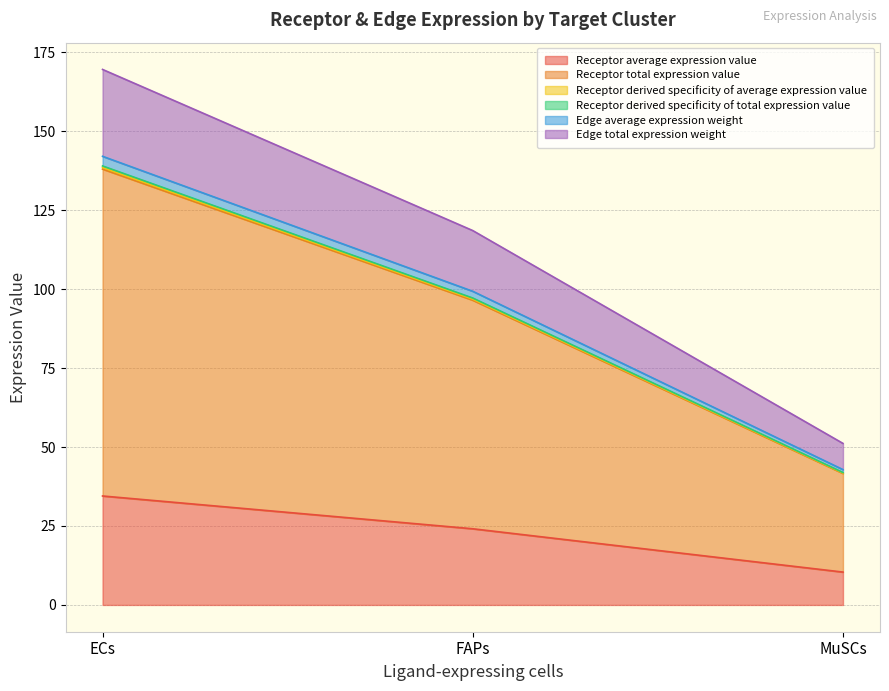

Reading right to left, extract all data points from this chart.

Receptor average expression value: 10.4	24.1	34.5
Receptor total expression value: 41.6	96.5	138.0
Receptor derived specificity of average expression value: 41.8	96.8	138.5
Receptor derived specificity of total expression value: 41.9	97.2	139.0
Edge average expression weight: 42.9	99.3	142.1
Edge total expression weight: 51.1	118.5	169.6